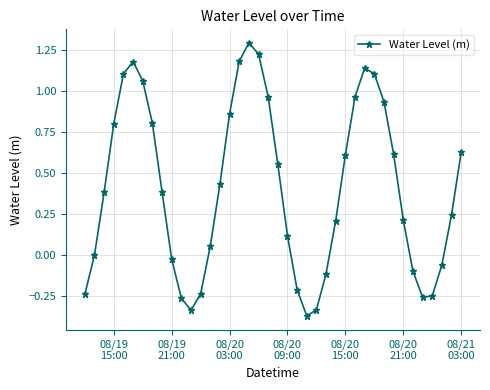

What is the greatest value displayed?

1.3